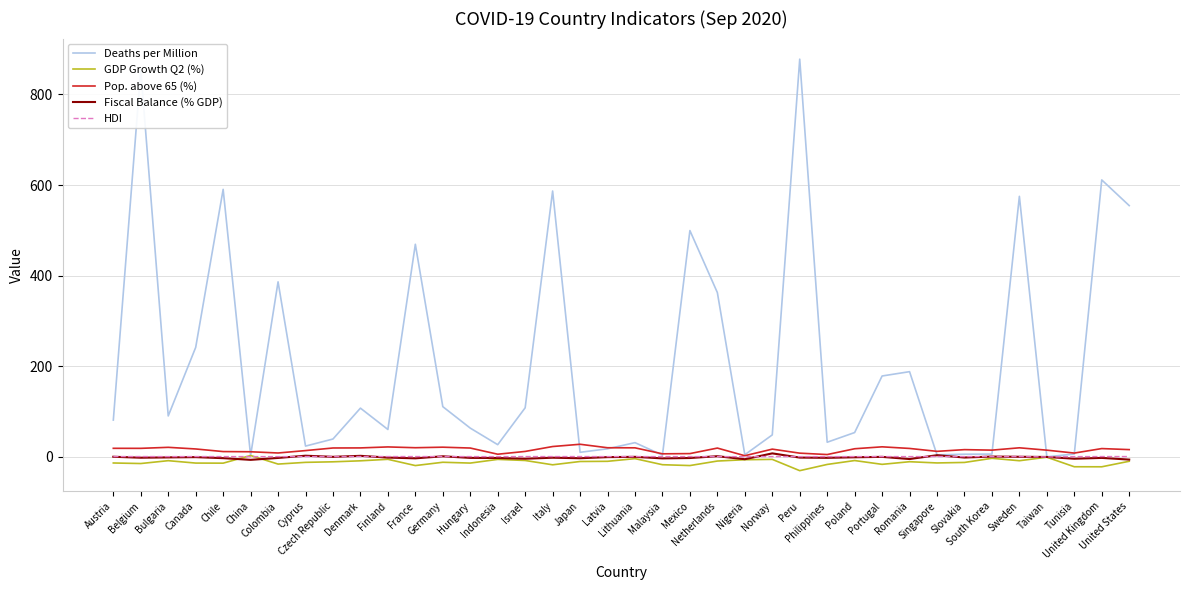

Is this an area chart (filled region under the line)?

No